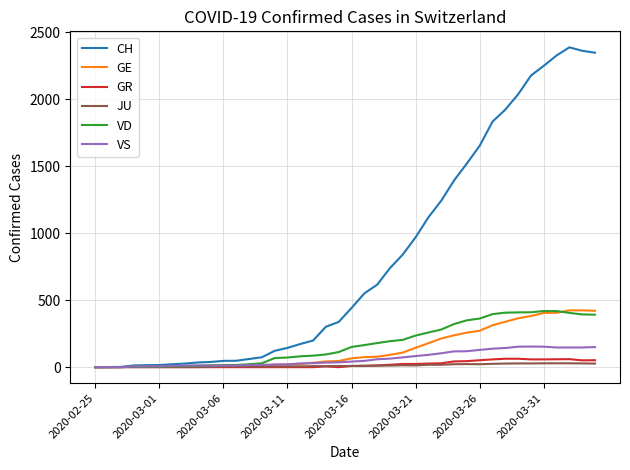

Which series has the largest range (max minus min)?

CH